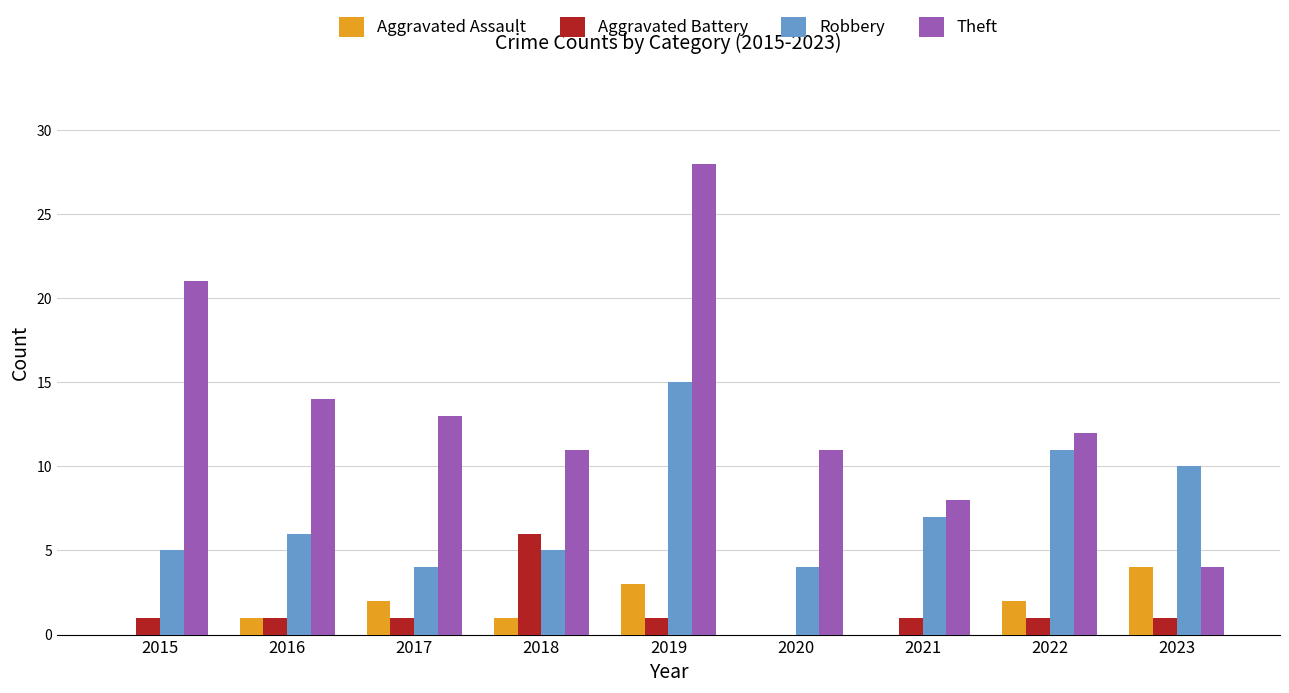

Reading left to right, transcribe all the data shown in this chart.

Aggravated Assault: 2015=0	2016=1	2017=2	2018=1	2019=3	2020=0	2021=0	2022=2	2023=4
Aggravated Battery: 2015=1	2016=1	2017=1	2018=6	2019=1	2020=0	2021=1	2022=1	2023=1
Robbery: 2015=5	2016=6	2017=4	2018=5	2019=15	2020=4	2021=7	2022=11	2023=10
Theft: 2015=21	2016=14	2017=13	2018=11	2019=28	2020=11	2021=8	2022=12	2023=4